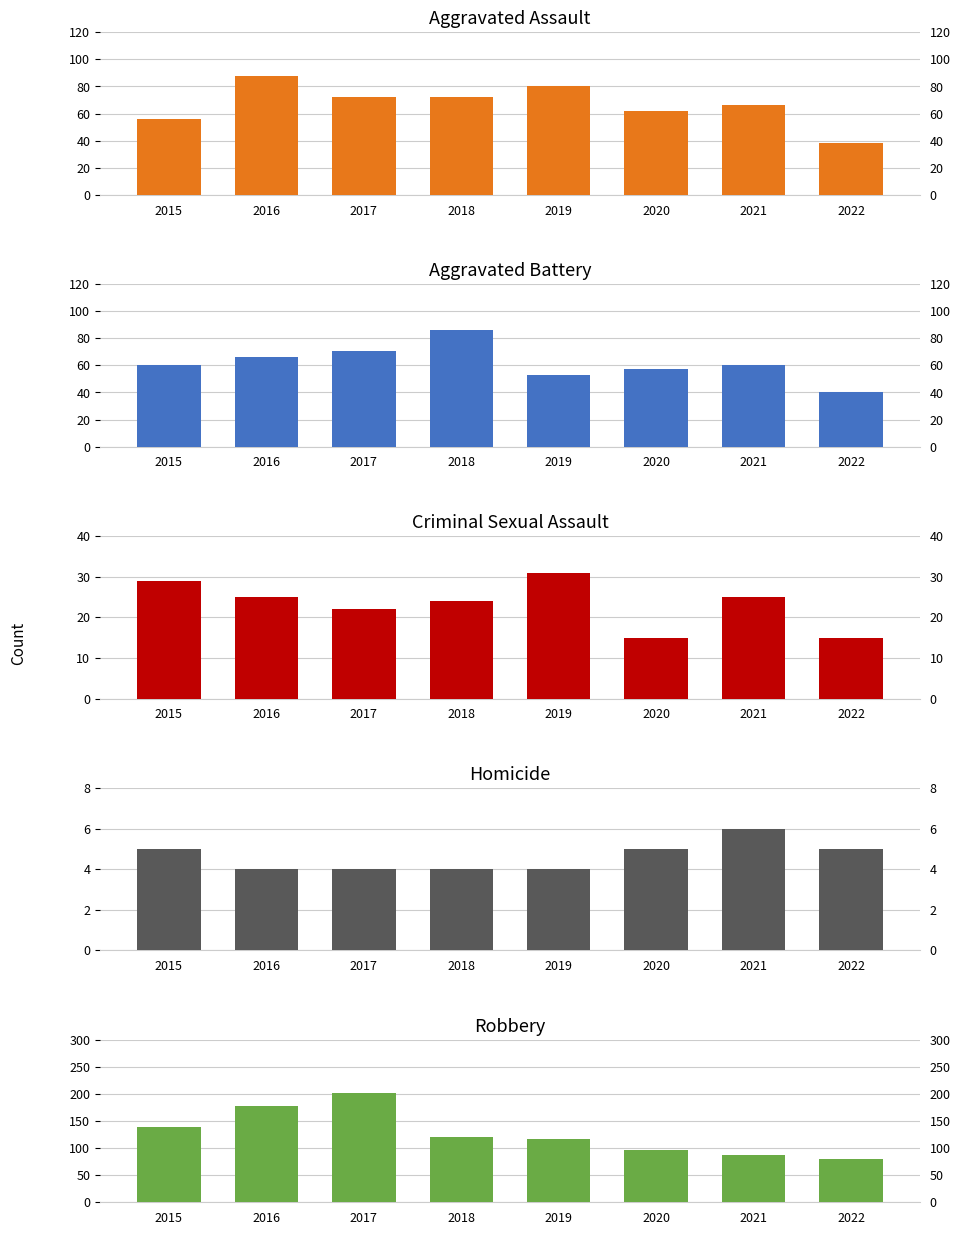

Where does the Aggravated Assault series first go above 72?

2016